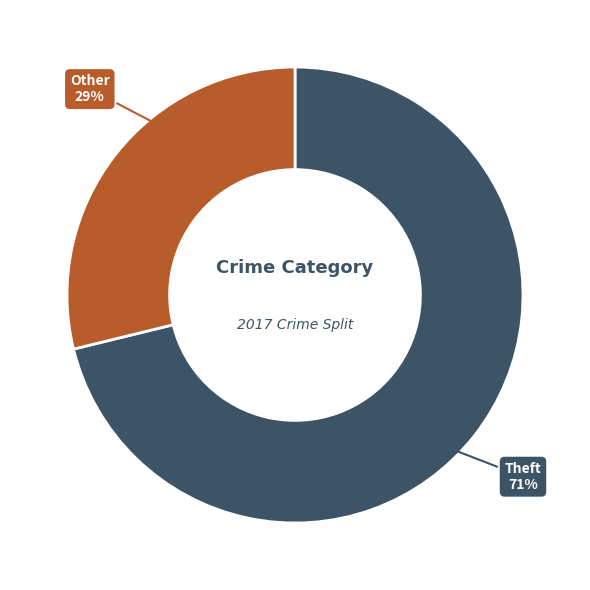

Is it true that Other is 29% of the pie?

True